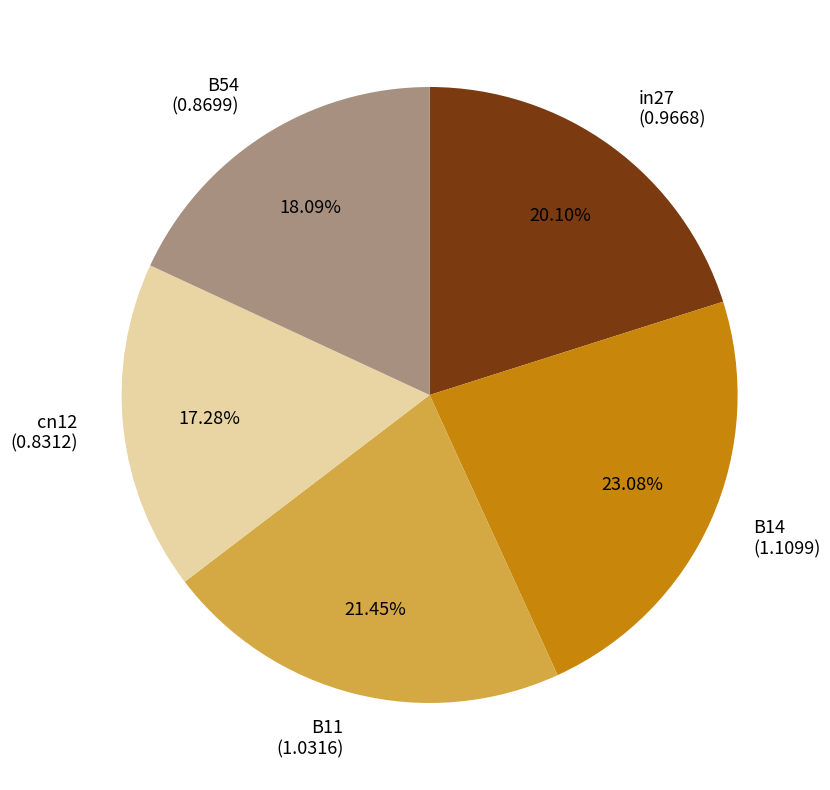

To the nearest percent, what is the difference between the largest and smallest slice percentages?

6%